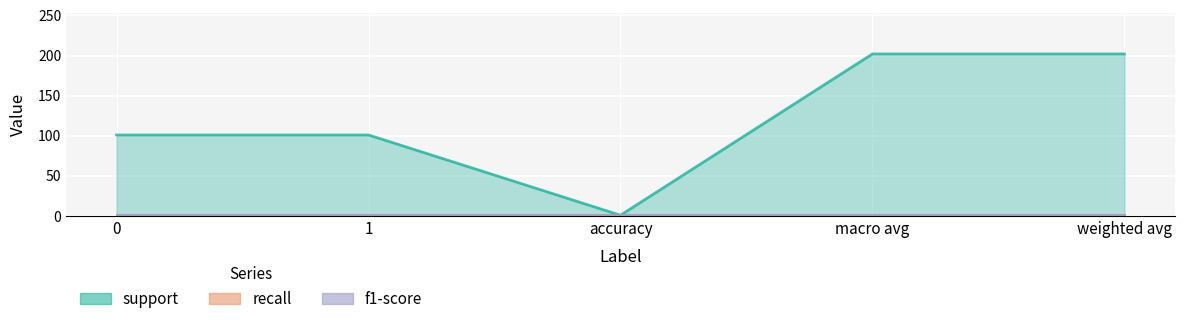

What is the maximum value shown in the chart?

202